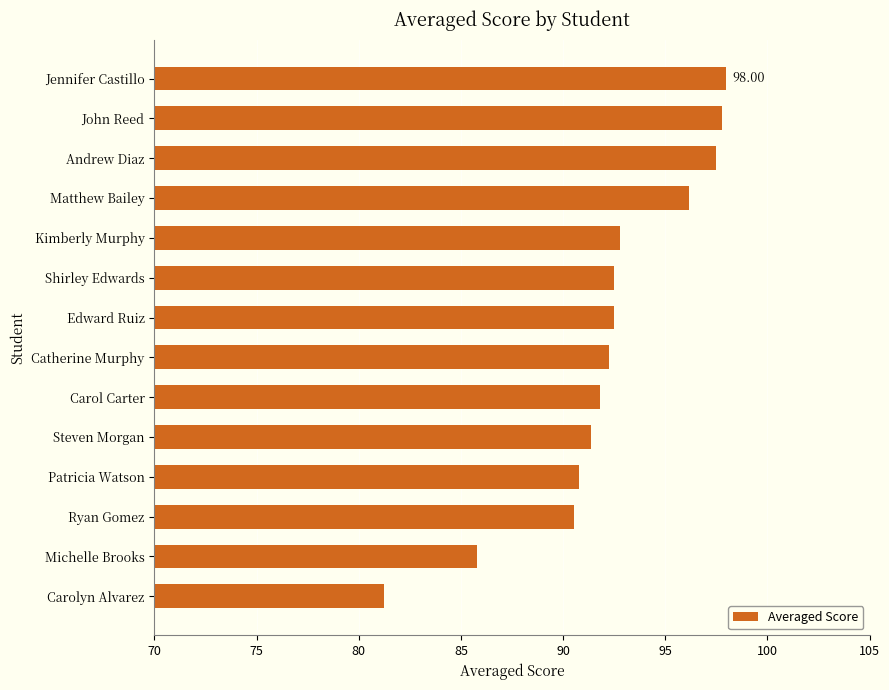

Which label corresponds to the smallest value in the chart?

Carolyn Alvarez